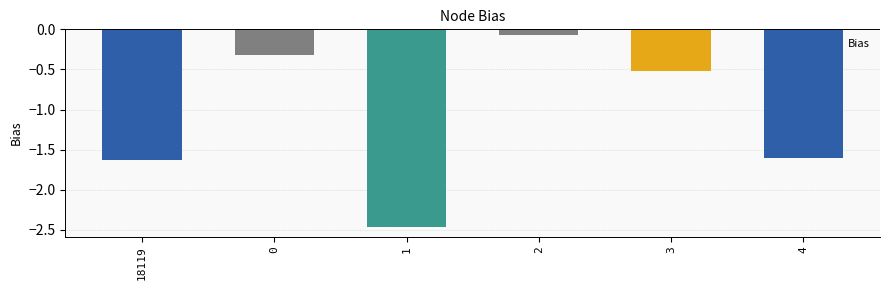

Where is the data nearest to the value -1?

3